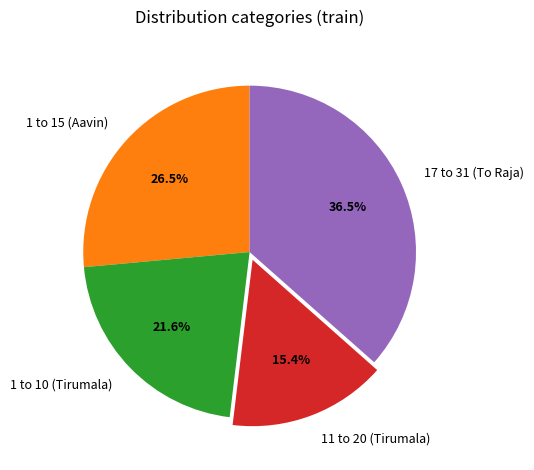

Which slice is the smallest?

11 to 20 (Tirumala)